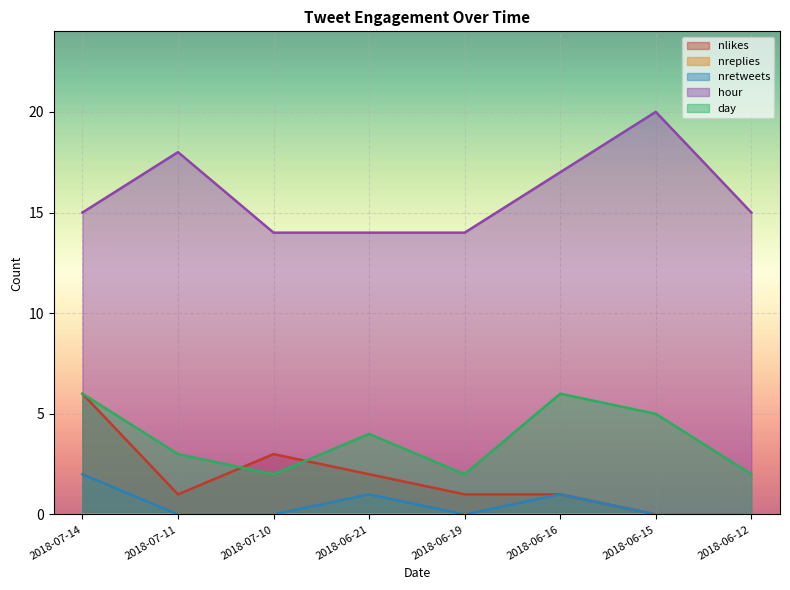

Is it true that hour equals 27 at 2018-07-11?

False